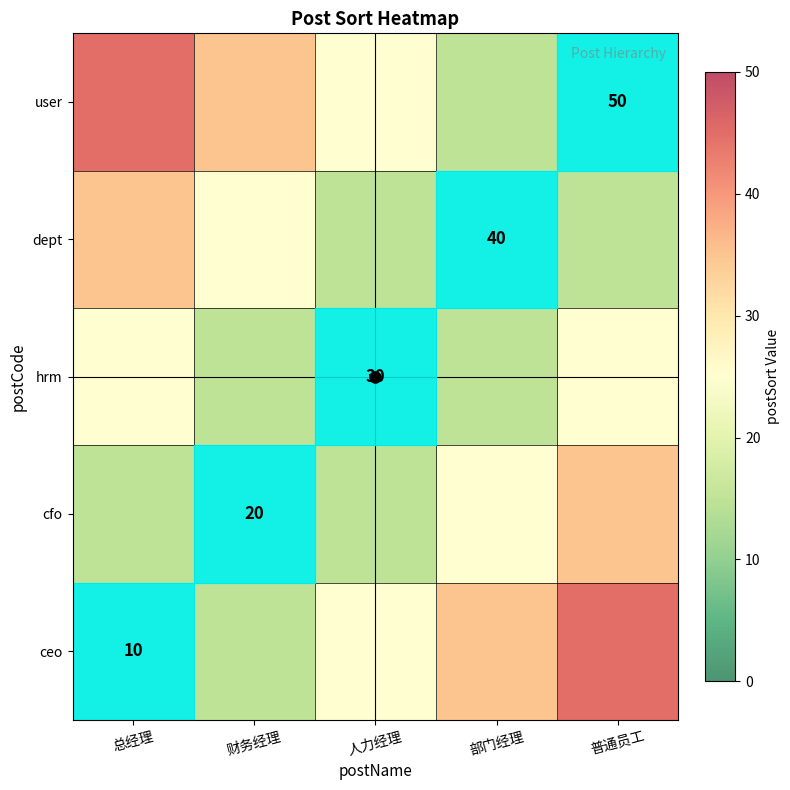

Rank the categories by dept value from highest to lowest.

总经理, 财务经理, 人力经理, 普通员工, 部门经理